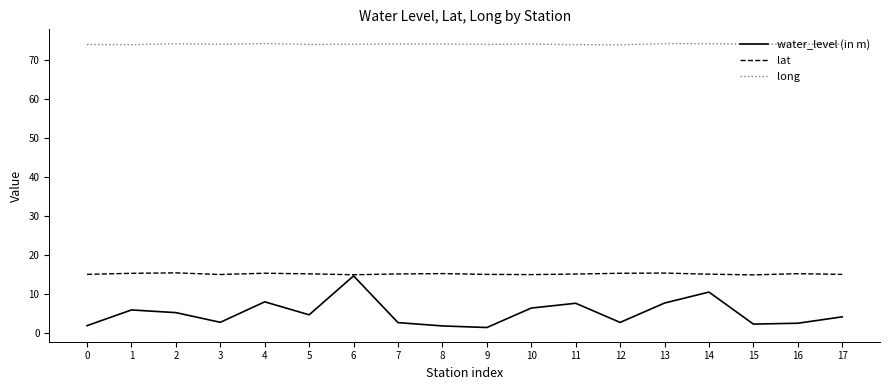

Which series has the widest spread of values?

water_level (in m)